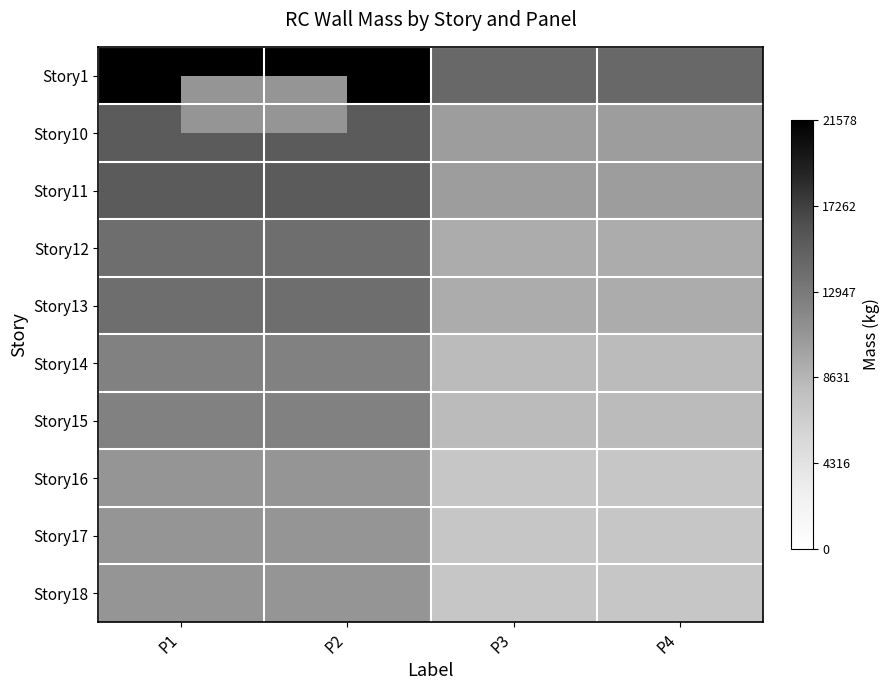

Reading left to right, transcribe all the data shown in this chart.

Story1: P1=21578.0	P2=21578.0	P3=14385.3	P4=14385.3
Story10: P1=15412.8	P2=15412.8	P3=10275.2	P4=10275.2
Story11: P1=15412.8	P2=15412.8	P3=10275.2	P4=10275.2
Story12: P1=13871.6	P2=13871.6	P3=9247.7	P4=9247.7
Story13: P1=13871.6	P2=13871.6	P3=9247.7	P4=9247.7
Story14: P1=12330.3	P2=12330.3	P3=8220.2	P4=8220.2
Story15: P1=12330.3	P2=12330.3	P3=8220.2	P4=8220.2
Story16: P1=10789.0	P2=10789.0	P3=7192.7	P4=7192.7
Story17: P1=10789.0	P2=10789.0	P3=7192.7	P4=7192.7
Story18: P1=10789.0	P2=10789.0	P3=7192.7	P4=7192.7